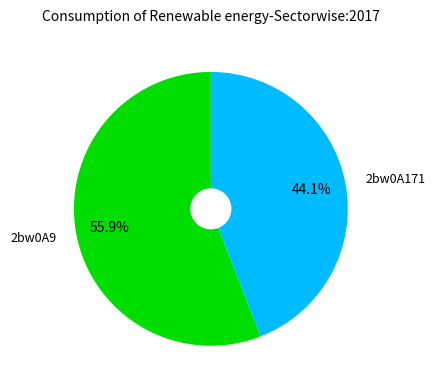

Combined, what portion of the pie is 2bw0A171 and 2bw0A9?

100.0%